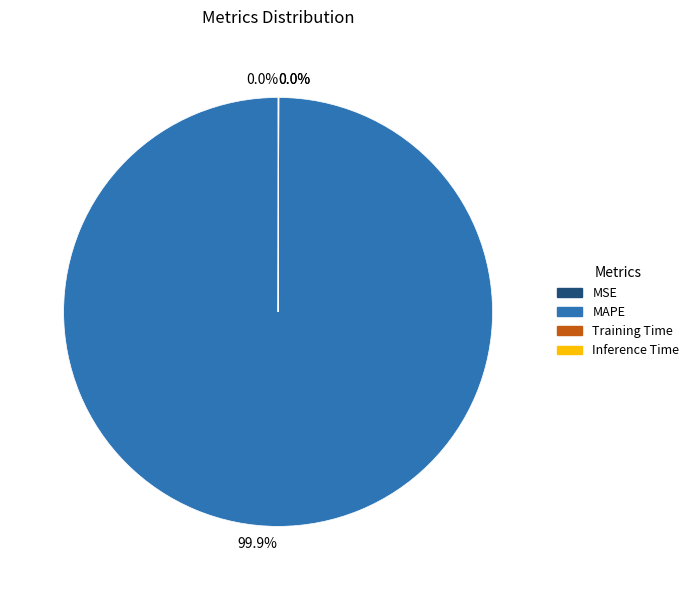

Which slice is the largest?

MAPE